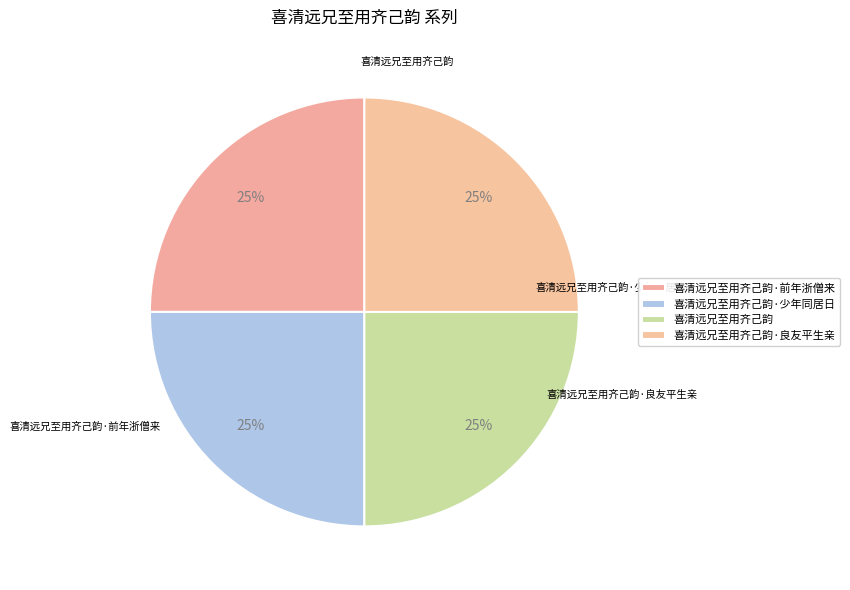

How many segments does this pie chart have?

4